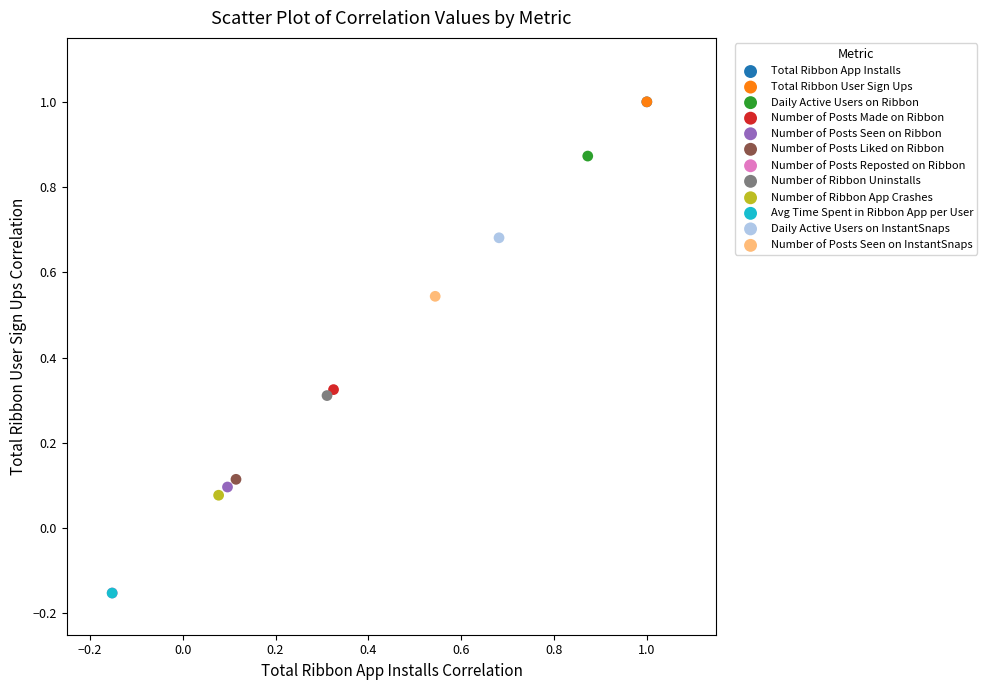

What are all the series names shown in the legend?

Total Ribbon App Installs, Total Ribbon User Sign Ups, Daily Active Users on Ribbon, Number of Posts Made on Ribbon, Number of Posts Seen on Ribbon, Number of Posts Liked on Ribbon, Number of Posts Reposted on Ribbon, Number of Ribbon Uninstalls, Number of Ribbon App Crashes, Avg Time Spent in Ribbon App per User, Daily Active Users on InstantSnaps, Number of Posts Seen on InstantSnaps